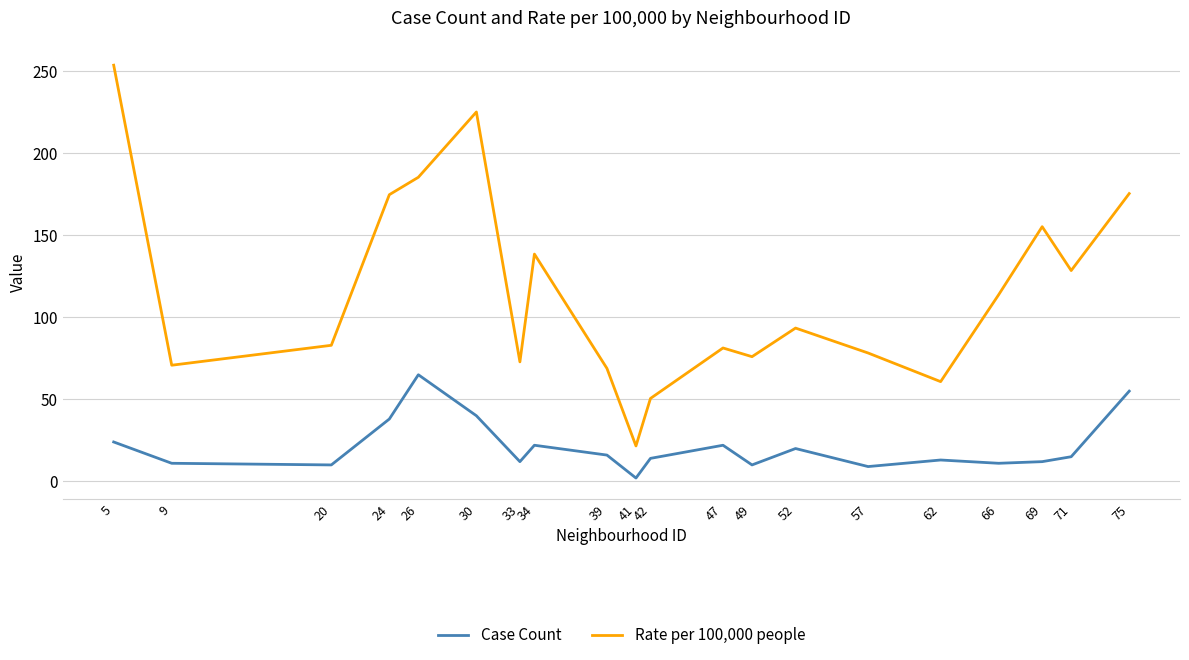

True or false: Case Count has more than 0 points higher than both neighbors.

True